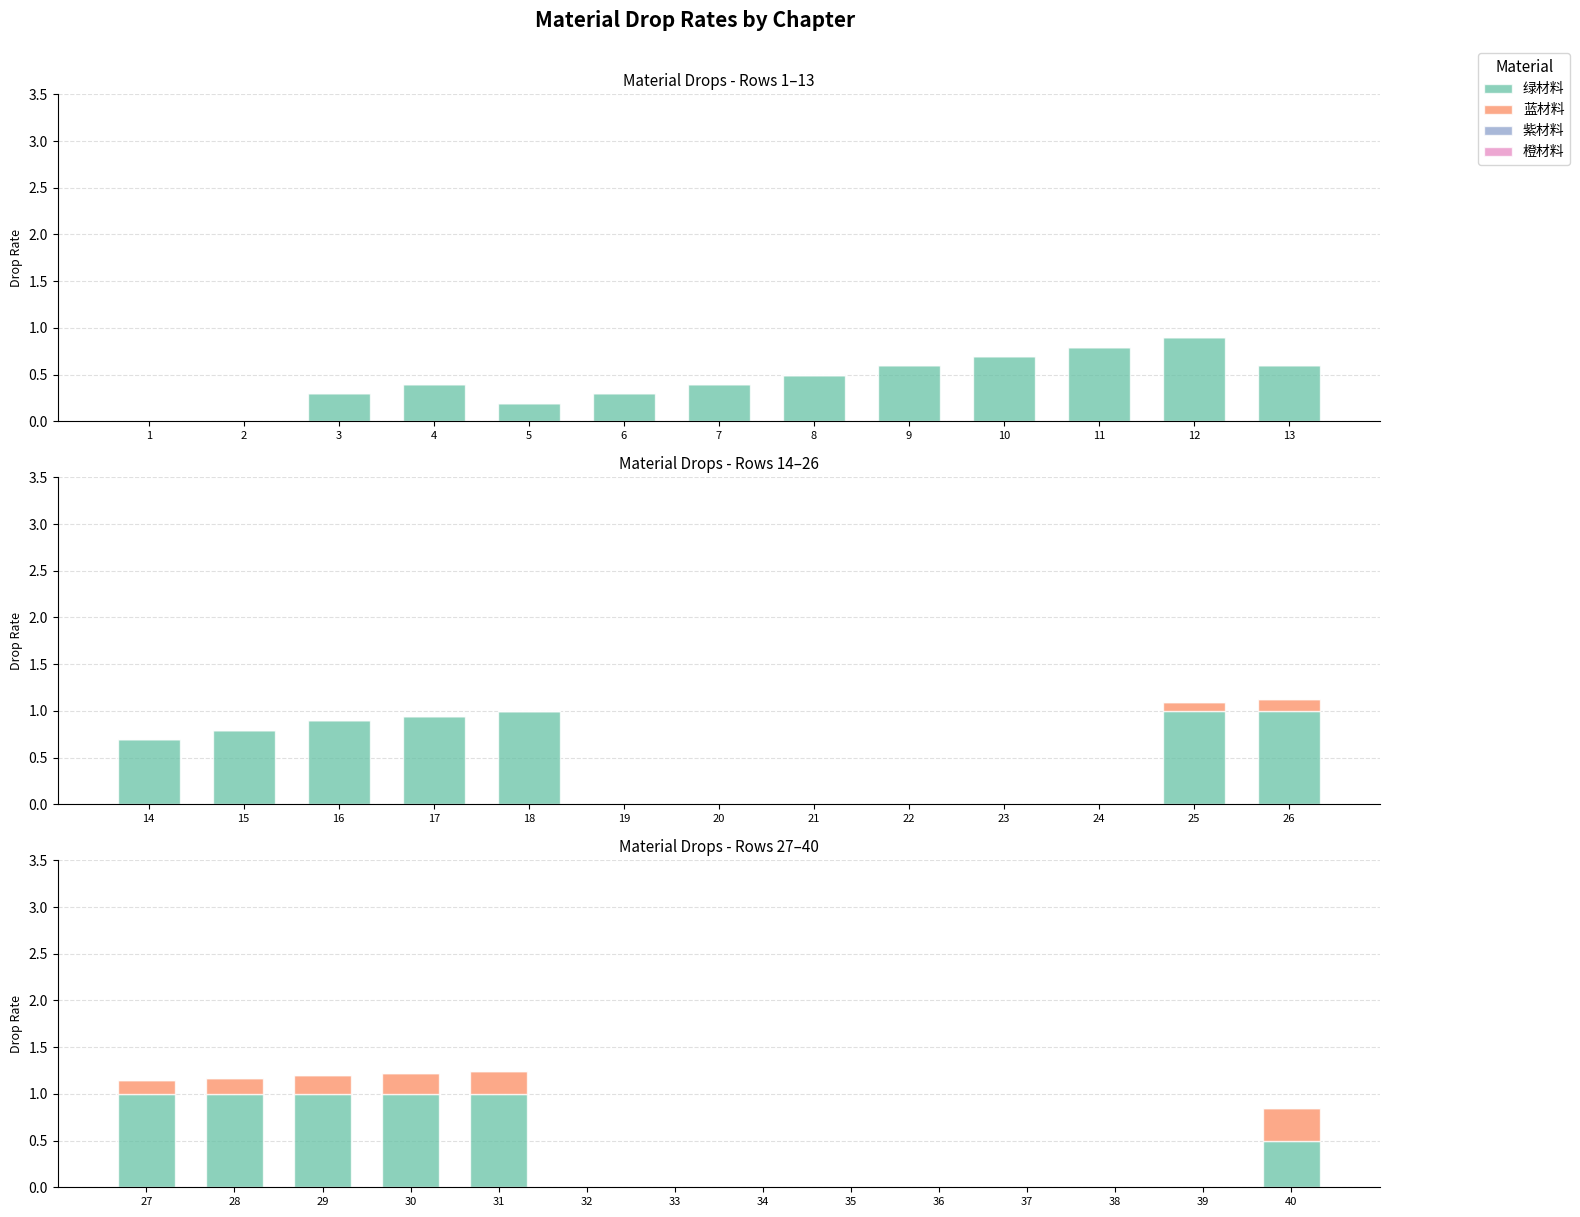

The value of 蓝材料 at 2 is 0.3. True or false?

False